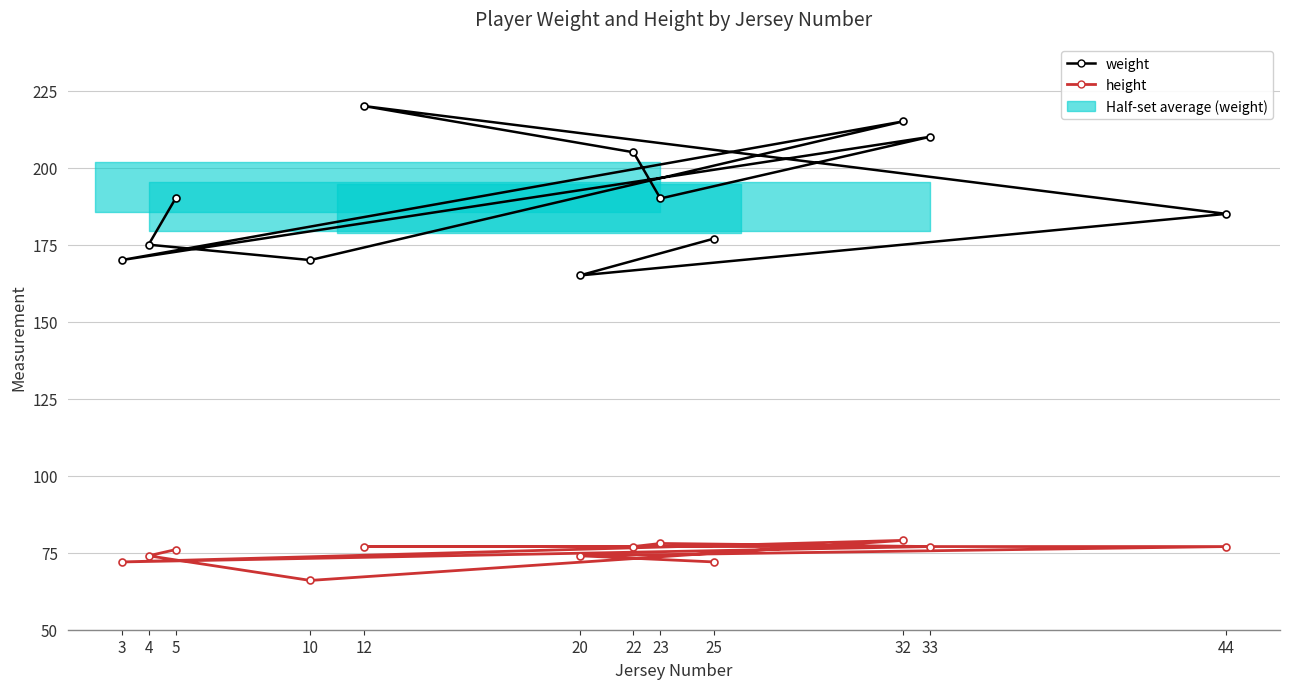

How many lines are shown in the chart?

2